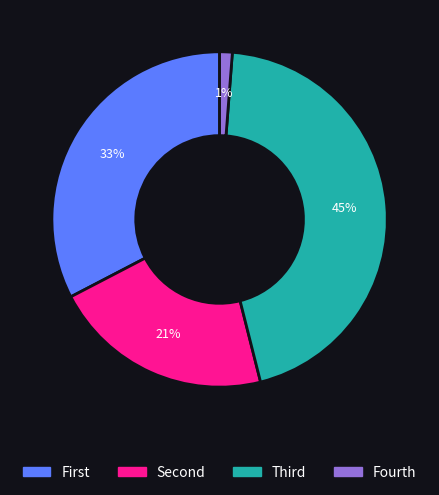

Does any single category account for the majority?

No